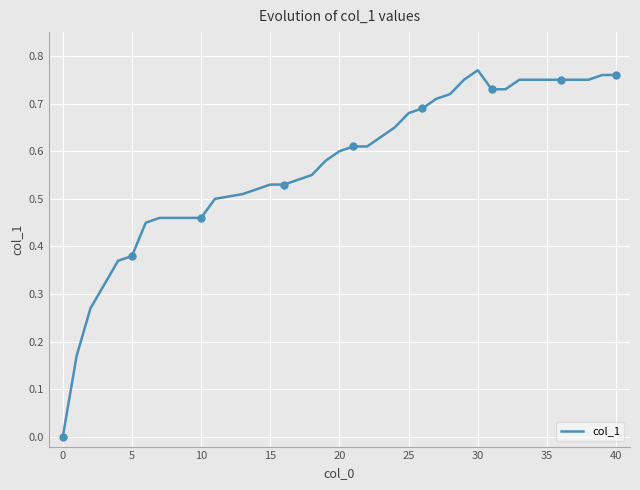

The value of col_1 at 5 is 0.1. True or false?

False